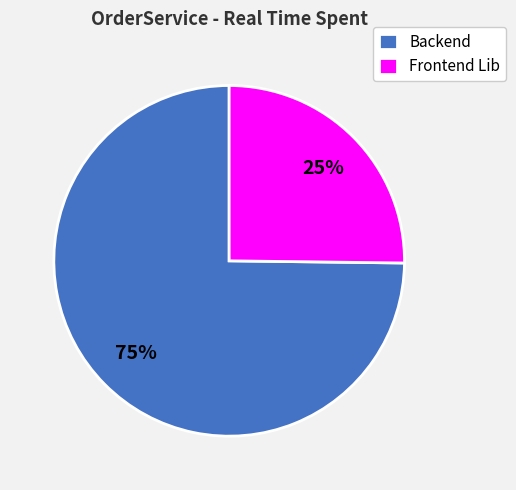

Do Frontend Lib and Backend together represent more than half of the pie?

Yes